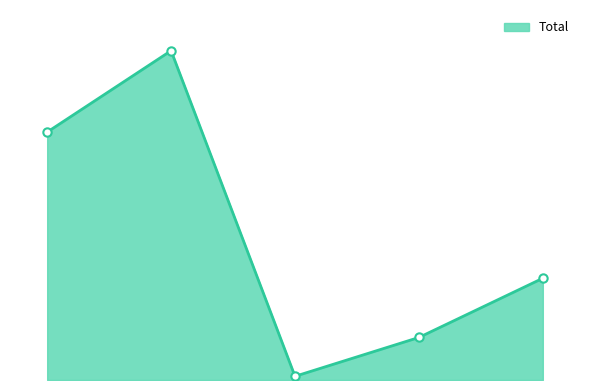

Does the chart display data point markers on the line(s)?

No